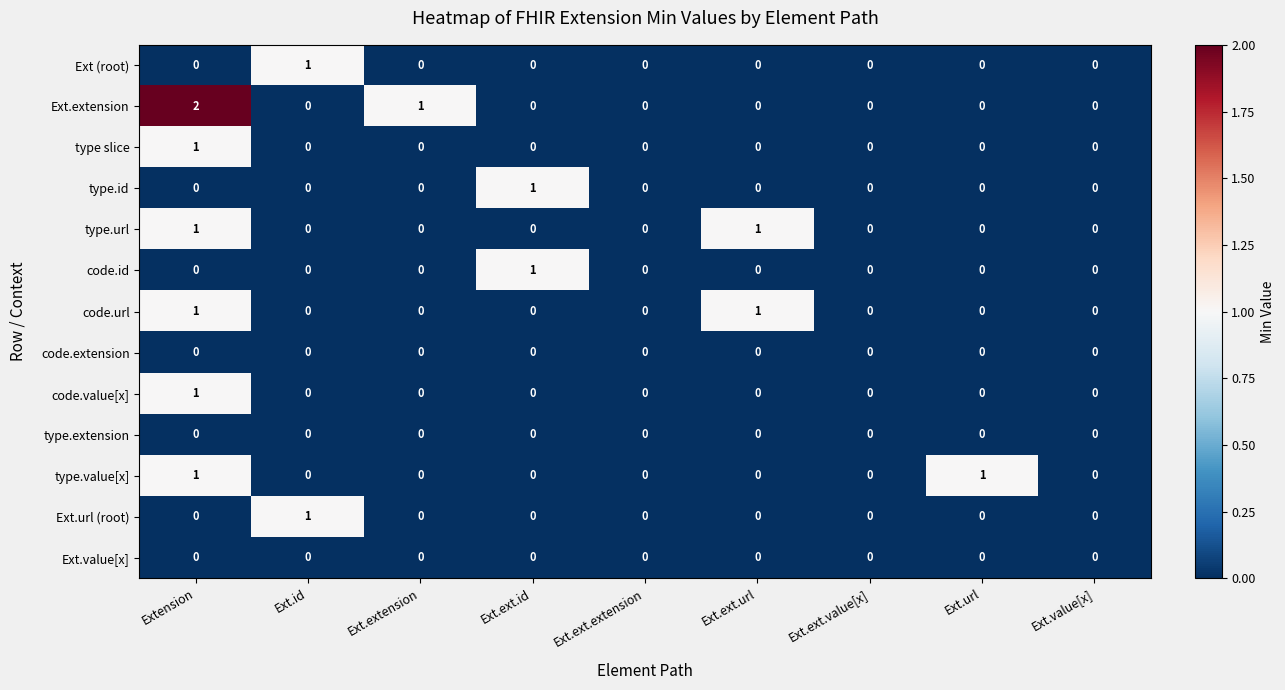

At which category is the sum across all series the highest?

Extension